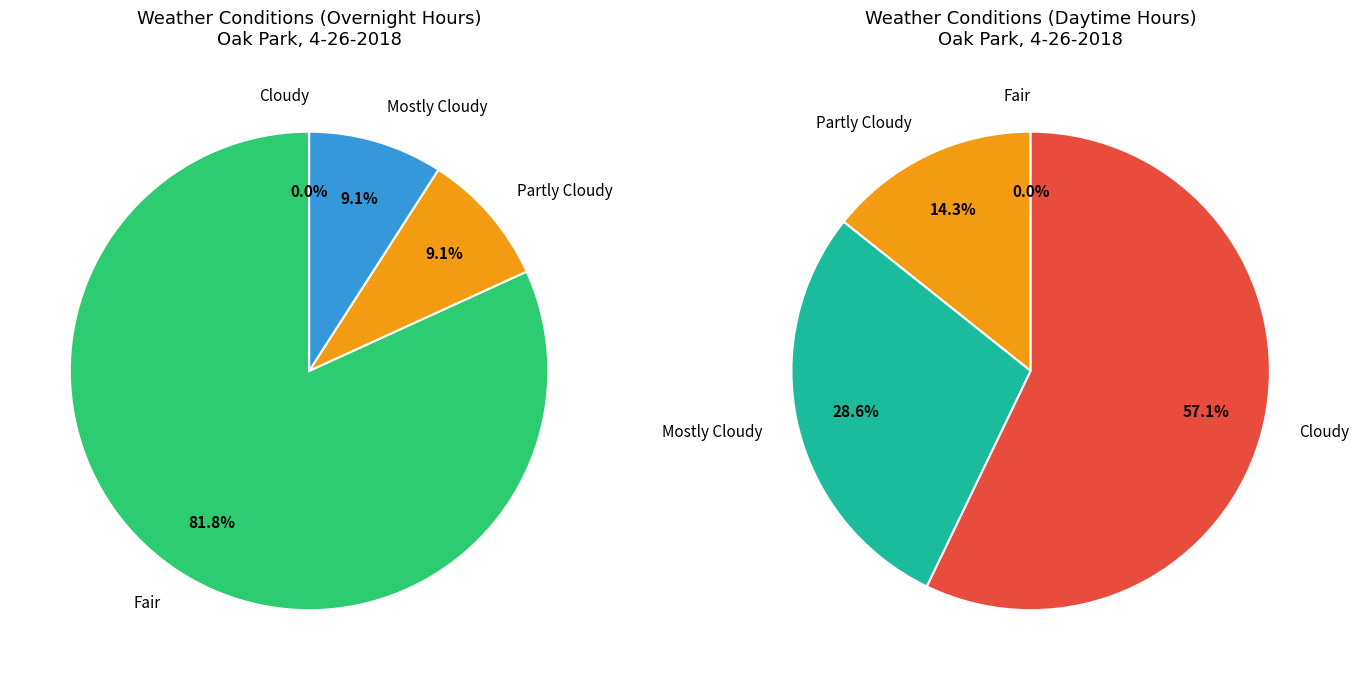

What is the change in value from Mostly Cloudy to Cloudy?

+2